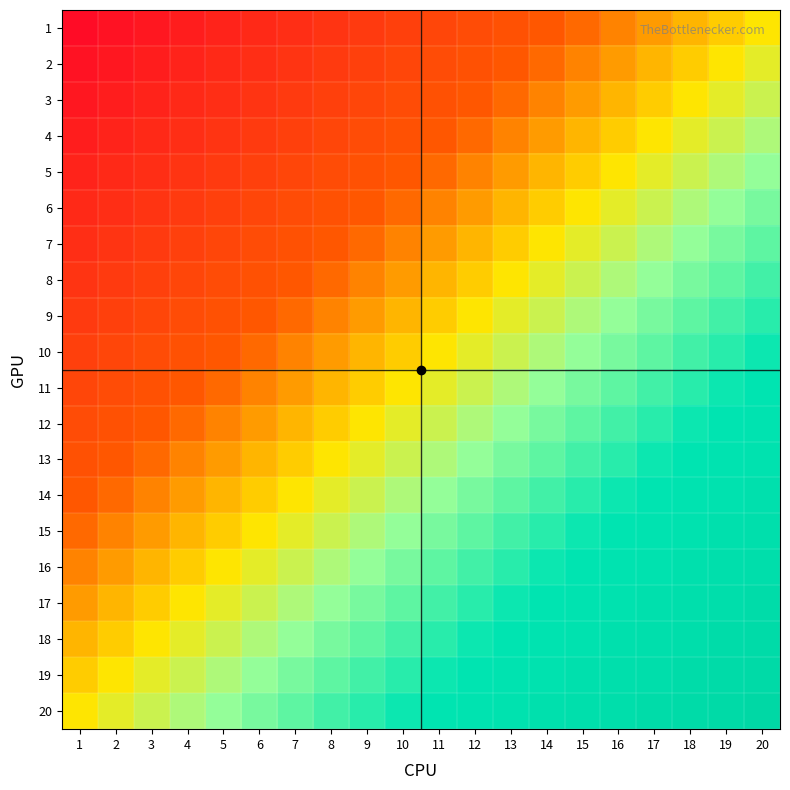

Reading right to left, list all the values displayed in this chart.

1: 20=0.5	19=0.5	18=0.4	17=0.4	16=0.4	15=0.4	14=0.3	13=0.3	12=0.3	11=0.3	10=0.2	9=0.2	8=0.2	7=0.2	6=0.1	5=0.1	4=0.1	3=0.1	2=0.0	1=0.0
2: 20=0.5	19=0.5	18=0.5	17=0.4	16=0.4	15=0.4	14=0.4	13=0.3	12=0.3	11=0.3	10=0.3	9=0.2	8=0.2	7=0.2	6=0.2	5=0.1	4=0.1	3=0.1	2=0.1	1=0.0
3: 20=0.6	19=0.5	18=0.5	17=0.5	16=0.4	15=0.4	14=0.4	13=0.4	12=0.3	11=0.3	10=0.3	9=0.3	8=0.2	7=0.2	6=0.2	5=0.2	4=0.1	3=0.1	2=0.1	1=0.1
4: 20=0.6	19=0.6	18=0.5	17=0.5	16=0.5	15=0.4	14=0.4	13=0.4	12=0.4	11=0.3	10=0.3	9=0.3	8=0.3	7=0.2	6=0.2	5=0.2	4=0.2	3=0.1	2=0.1	1=0.1
5: 20=0.6	19=0.6	18=0.6	17=0.5	16=0.5	15=0.5	14=0.4	13=0.4	12=0.4	11=0.4	10=0.3	9=0.3	8=0.3	7=0.3	6=0.2	5=0.2	4=0.2	3=0.2	2=0.1	1=0.1
6: 20=0.6	19=0.6	18=0.6	17=0.6	16=0.5	15=0.5	14=0.5	13=0.4	12=0.4	11=0.4	10=0.4	9=0.3	8=0.3	7=0.3	6=0.3	5=0.2	4=0.2	3=0.2	2=0.2	1=0.1
7: 20=0.7	19=0.6	18=0.6	17=0.6	16=0.6	15=0.5	14=0.5	13=0.5	12=0.4	11=0.4	10=0.4	9=0.4	8=0.3	7=0.3	6=0.3	5=0.3	4=0.2	3=0.2	2=0.2	1=0.2
8: 20=0.7	19=0.7	18=0.6	17=0.6	16=0.6	15=0.6	14=0.5	13=0.5	12=0.5	11=0.4	10=0.4	9=0.4	8=0.4	7=0.3	6=0.3	5=0.3	4=0.3	3=0.2	2=0.2	1=0.2
9: 20=0.7	19=0.7	18=0.7	17=0.6	16=0.6	15=0.6	14=0.6	13=0.5	12=0.5	11=0.5	10=0.4	9=0.4	8=0.4	7=0.4	6=0.3	5=0.3	4=0.3	3=0.3	2=0.2	1=0.2
10: 20=0.7	19=0.7	18=0.7	17=0.7	16=0.6	15=0.6	14=0.6	13=0.6	12=0.5	11=0.5	10=0.5	9=0.4	8=0.4	7=0.4	6=0.4	5=0.3	4=0.3	3=0.3	2=0.3	1=0.2
11: 20=0.8	19=0.7	18=0.7	17=0.7	16=0.7	15=0.6	14=0.6	13=0.6	12=0.6	11=0.5	10=0.5	9=0.5	8=0.4	7=0.4	6=0.4	5=0.4	4=0.3	3=0.3	2=0.3	1=0.3
12: 20=0.8	19=0.8	18=0.7	17=0.7	16=0.7	15=0.7	14=0.6	13=0.6	12=0.6	11=0.6	10=0.5	9=0.5	8=0.5	7=0.4	6=0.4	5=0.4	4=0.4	3=0.3	2=0.3	1=0.3
13: 20=0.8	19=0.8	18=0.8	17=0.7	16=0.7	15=0.7	14=0.7	13=0.6	12=0.6	11=0.6	10=0.6	9=0.5	8=0.5	7=0.5	6=0.4	5=0.4	4=0.4	3=0.4	2=0.3	1=0.3
14: 20=0.8	19=0.8	18=0.8	17=0.8	16=0.7	15=0.7	14=0.7	13=0.7	12=0.6	11=0.6	10=0.6	9=0.6	8=0.5	7=0.5	6=0.5	5=0.4	4=0.4	3=0.4	2=0.4	1=0.3
15: 20=0.9	19=0.8	18=0.8	17=0.8	16=0.8	15=0.7	14=0.7	13=0.7	12=0.7	11=0.6	10=0.6	9=0.6	8=0.6	7=0.5	6=0.5	5=0.5	4=0.4	3=0.4	2=0.4	1=0.4
16: 20=0.9	19=0.9	18=0.8	17=0.8	16=0.8	15=0.8	14=0.7	13=0.7	12=0.7	11=0.7	10=0.6	9=0.6	8=0.6	7=0.6	6=0.5	5=0.5	4=0.5	3=0.4	2=0.4	1=0.4
17: 20=0.9	19=0.9	18=0.9	17=0.8	16=0.8	15=0.8	14=0.8	13=0.7	12=0.7	11=0.7	10=0.7	9=0.6	8=0.6	7=0.6	6=0.6	5=0.5	4=0.5	3=0.5	2=0.4	1=0.4
18: 20=0.9	19=0.9	18=0.9	17=0.9	16=0.8	15=0.8	14=0.8	13=0.8	12=0.7	11=0.7	10=0.7	9=0.7	8=0.6	7=0.6	6=0.6	5=0.6	4=0.5	3=0.5	2=0.5	1=0.4
19: 20=1.0	19=0.9	18=0.9	17=0.9	16=0.9	15=0.8	14=0.8	13=0.8	12=0.8	11=0.7	10=0.7	9=0.7	8=0.7	7=0.6	6=0.6	5=0.6	4=0.6	3=0.5	2=0.5	1=0.5
20: 20=1.0	19=1.0	18=0.9	17=0.9	16=0.9	15=0.9	14=0.8	13=0.8	12=0.8	11=0.8	10=0.7	9=0.7	8=0.7	7=0.7	6=0.6	5=0.6	4=0.6	3=0.6	2=0.5	1=0.5